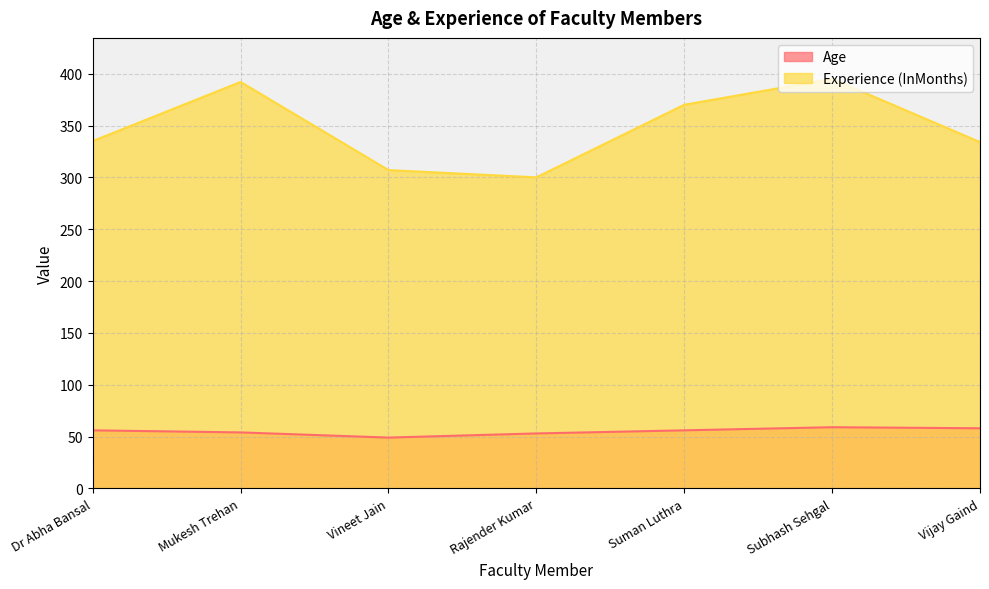

True or false: Age and Experience (InMonths) intersect in this chart.

False